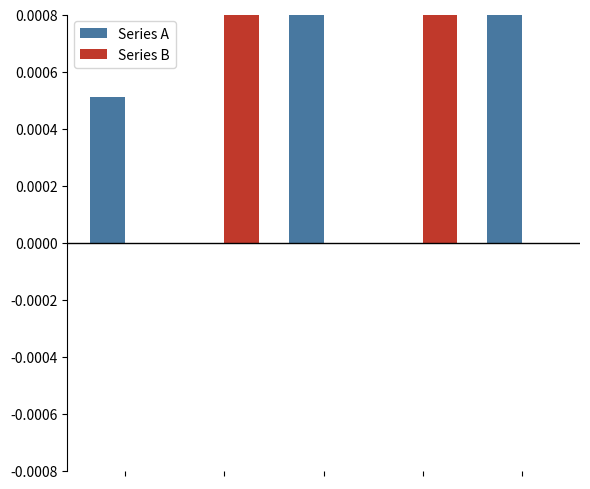

How many series are shown in this chart?

2